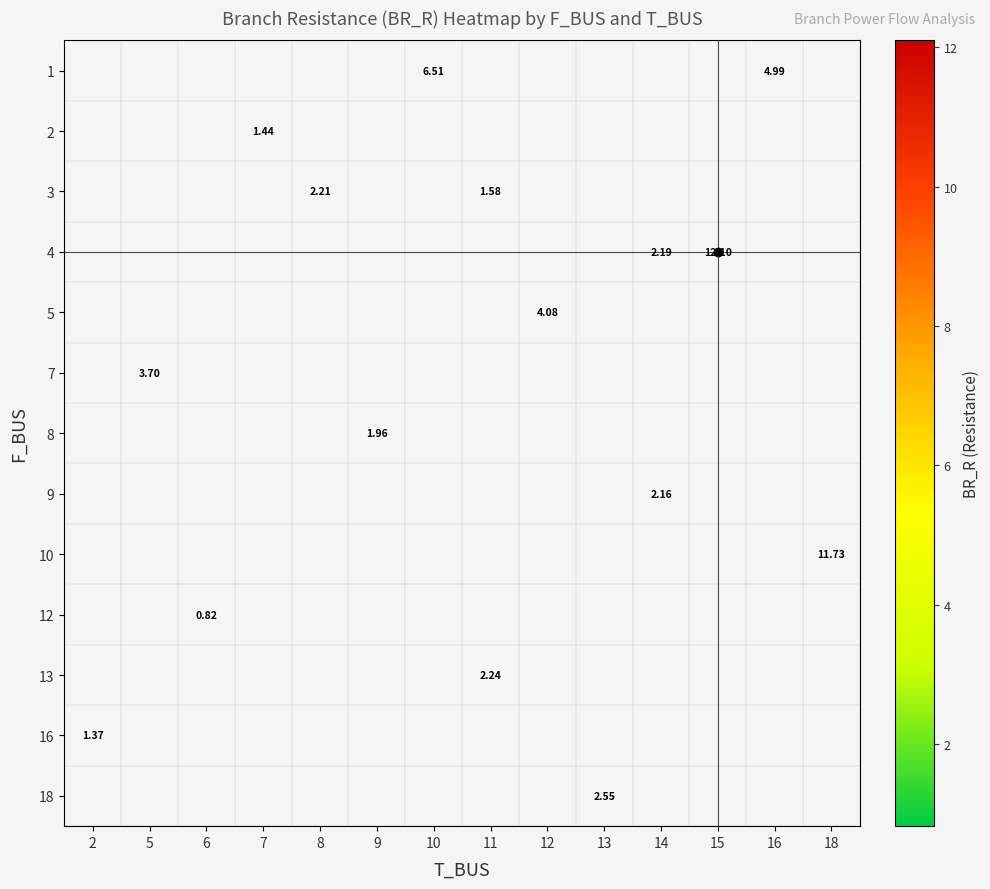

How many distinct data groups are displayed?

13